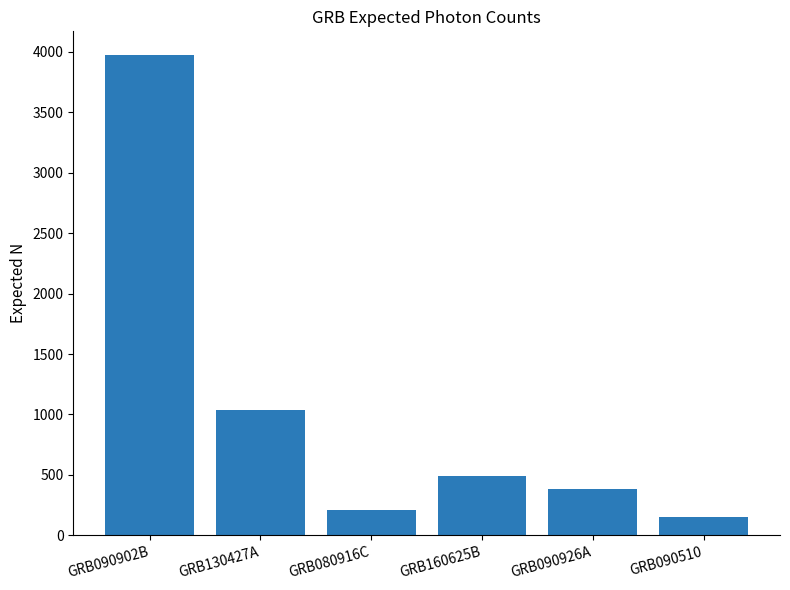

List the labels in order of value, largest first.

GRB090902B, GRB130427A, GRB160625B, GRB090926A, GRB080916C, GRB090510